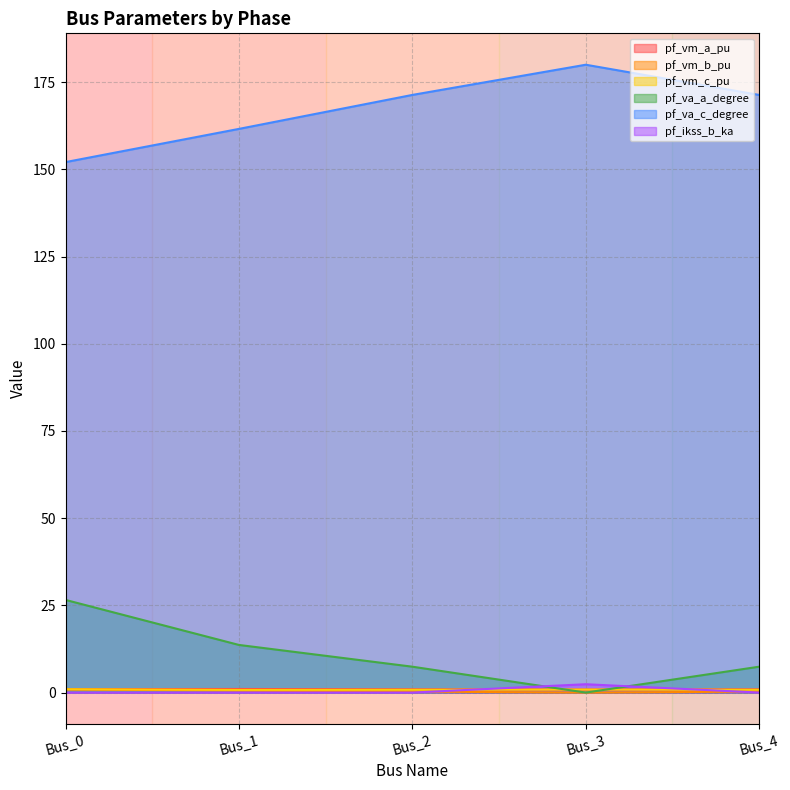

Where does the pf_va_a_degree series first go above 7?

Bus_0